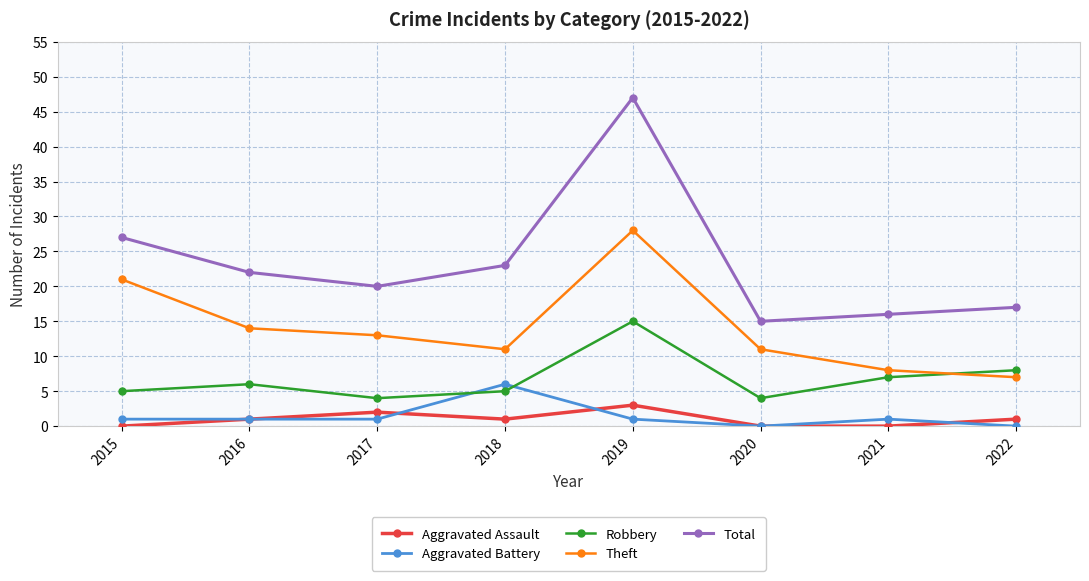

What is the value of the Theft point at the 5th from the left?

28